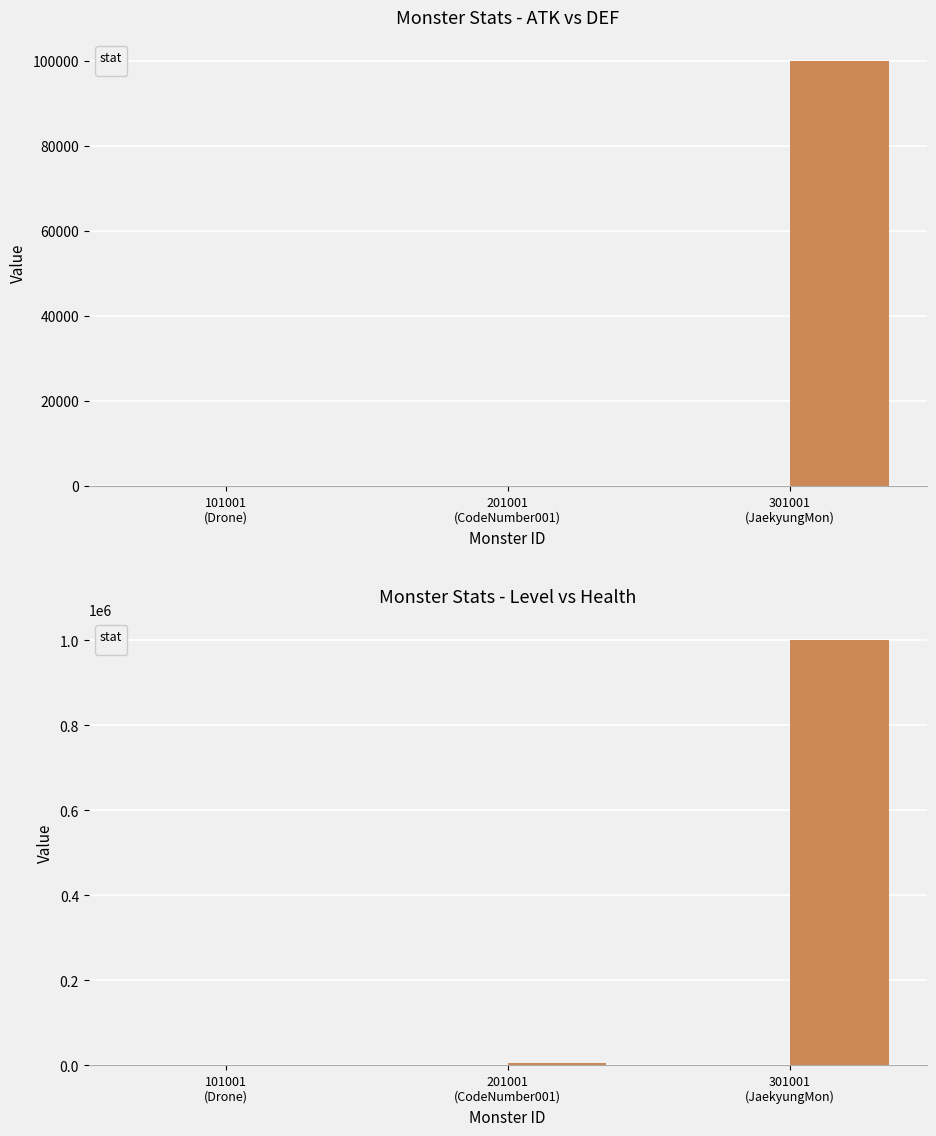

At which category is the sum across all series the highest?

301001